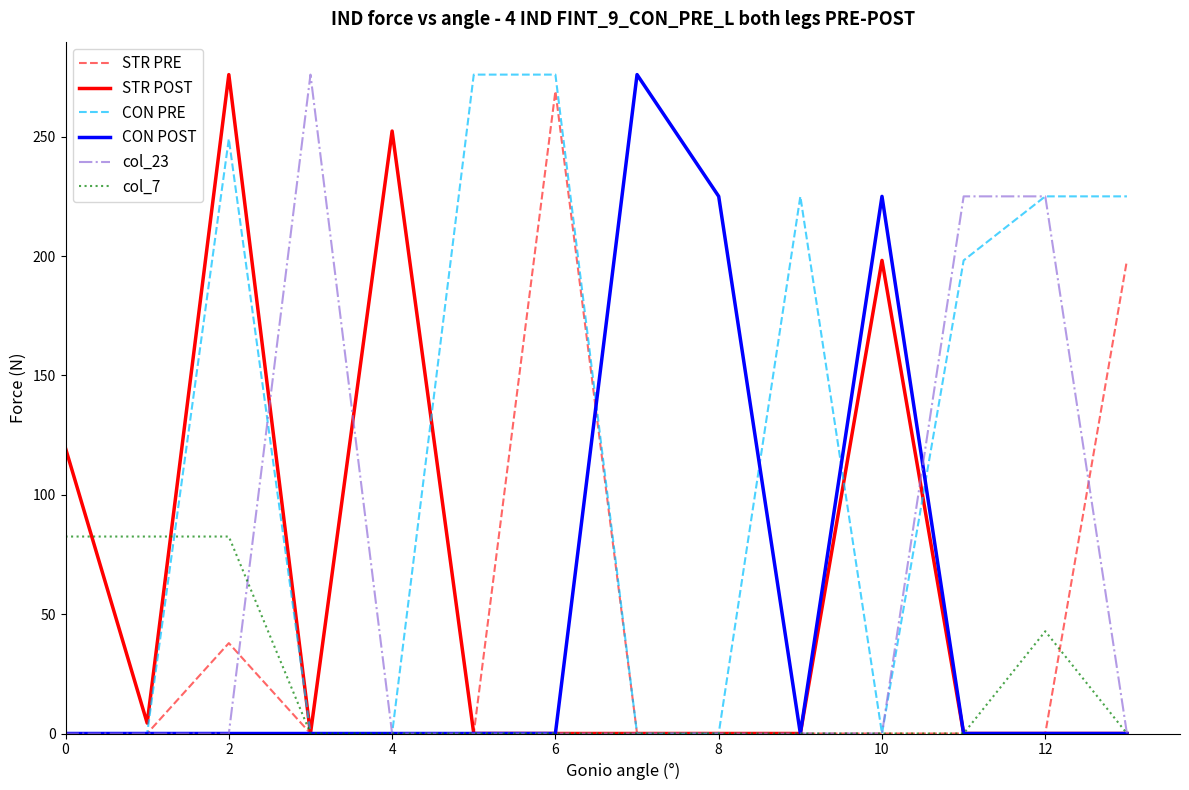

What is the maximum value for STR PRE?

269.1